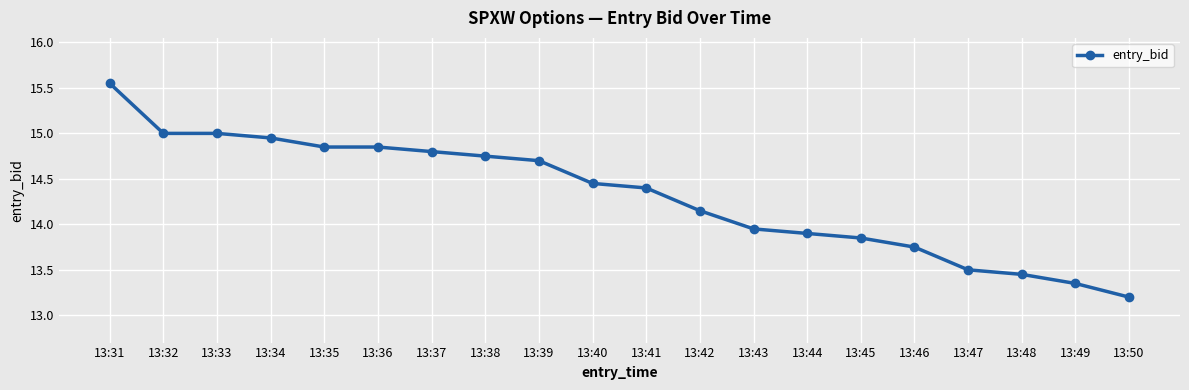

Which category has the lowest value across all series?

13:50